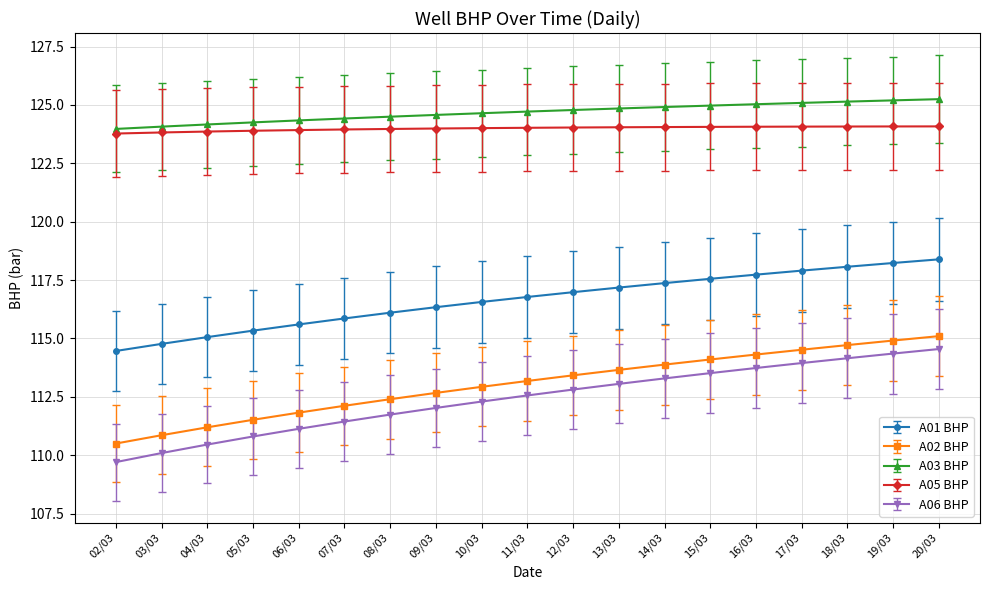

What is the maximum value for A05 BHP?

124.1